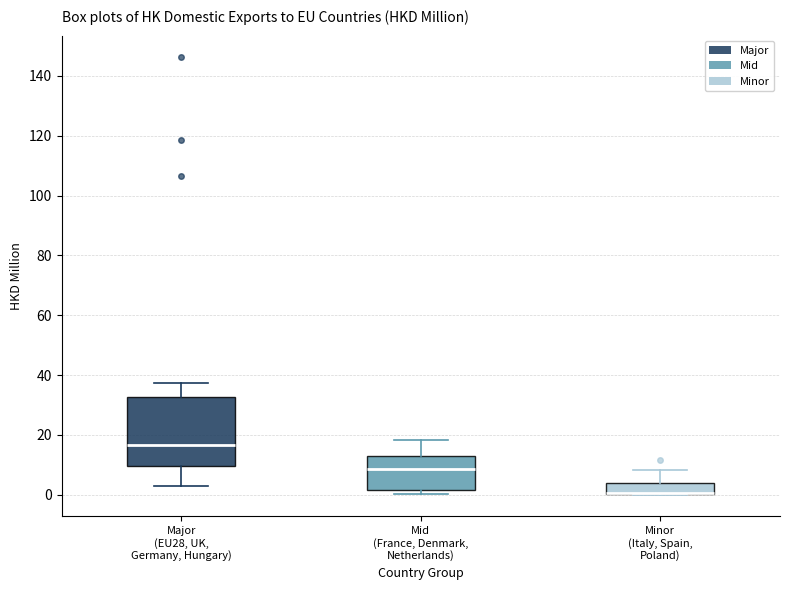

Reading left to right, transcribe this box plot: for each box, give where its median line is, the range the box spans, and where its two whiskers end, as read against the y-axis. The values are not printed on the chart, so give them approximately, as read against the axis.

Major (EU28, UK, Germany, Hungary): median 16, box 10 to 32, whiskers 2 to 38
Mid (France, Denmark, Netherlands): median 8, box 2 to 12, whiskers 0 to 18
Minor (Italy, Spain, Poland): median 0 (drawn on the box's lower edge), box 0 to 4, whiskers 0 to 8